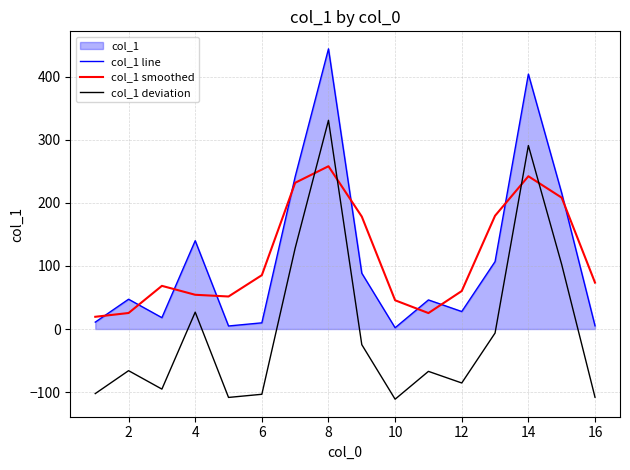

Read the col_1 line value at 14.

403.8